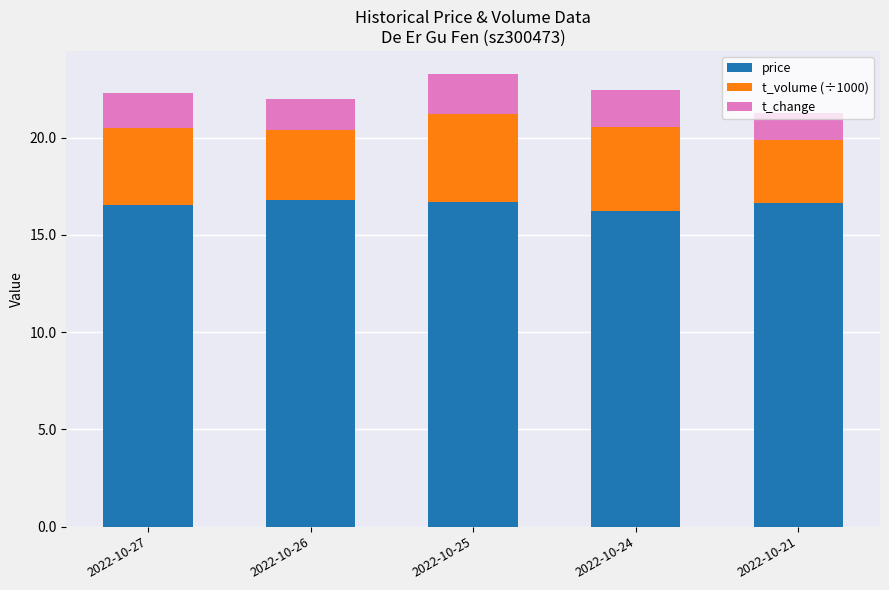

Is it true that price equals 16.7 at 2022-10-25?

True